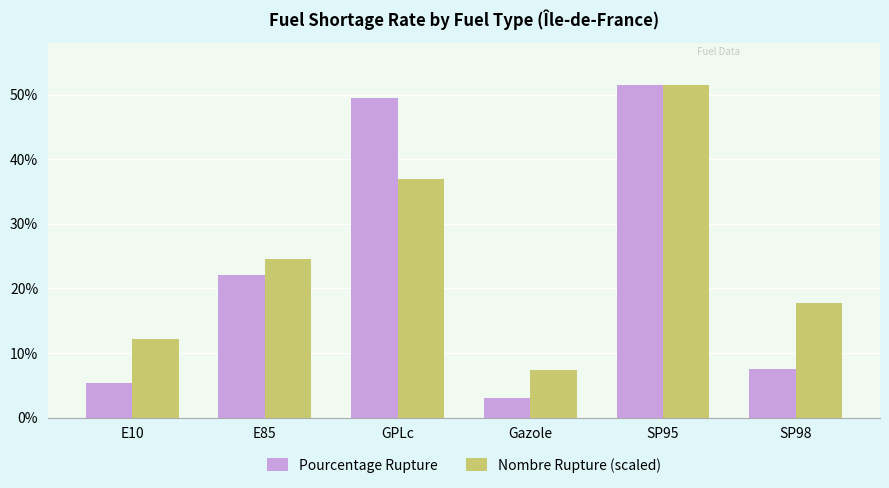

Rank the categories by Pourcentage Rupture value from lowest to highest.

Gazole, E10, SP98, E85, GPLc, SP95